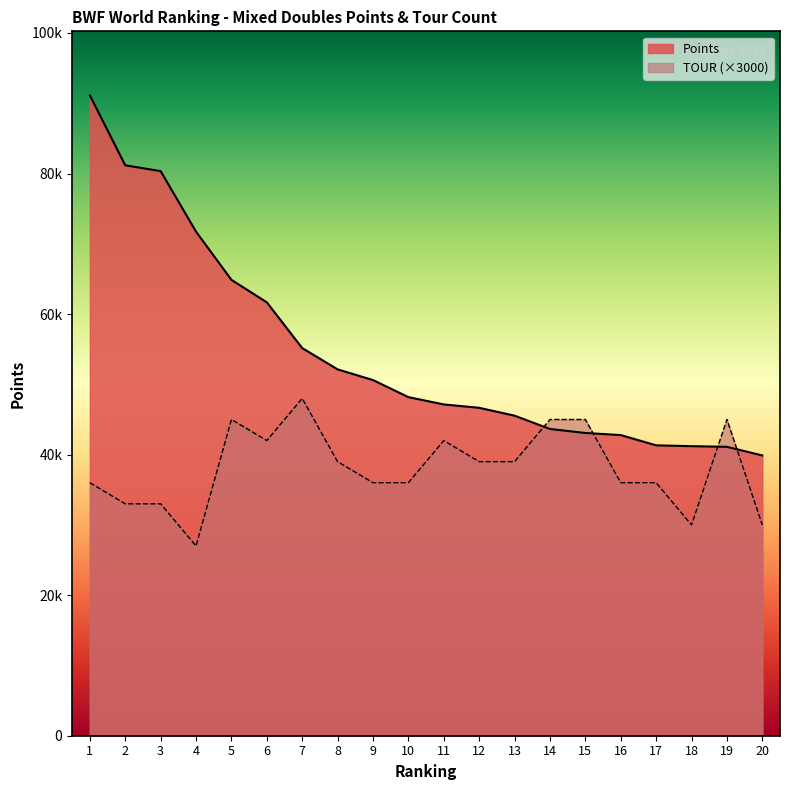

Read the Points value at 4.

71730